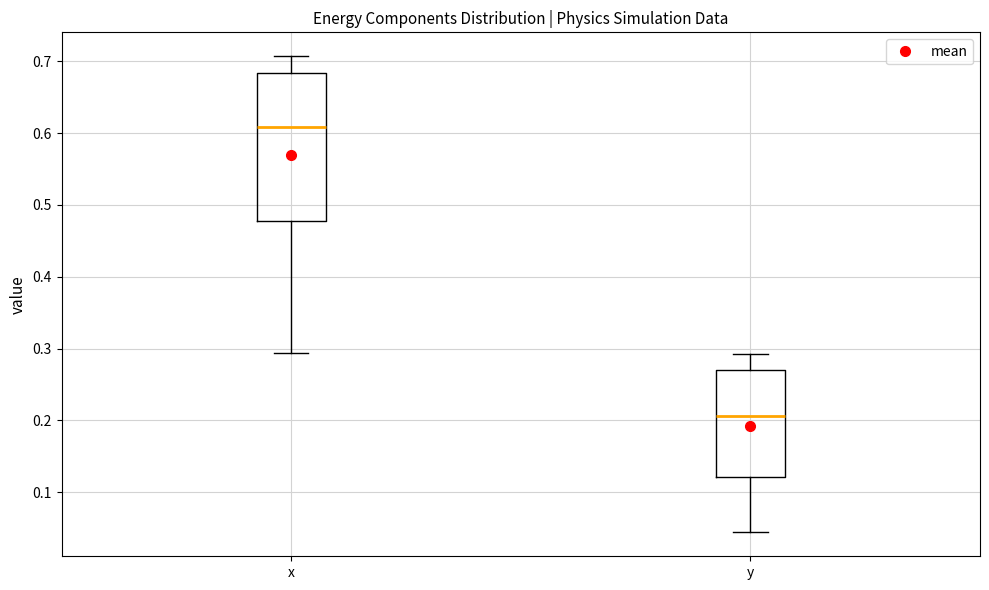

Reading left to right, transcribe this box plot: for each box, give where its median line is, the range the box spans, and where its two whiskers end, as read against the y-axis. The values are not printed on the chart, so give them approximately, as read against the axis.

x: median 0.61, box 0.48 to 0.68, whiskers 0.29 to 0.71
y: median 0.21, box 0.12 to 0.27, whiskers 0.04 to 0.29